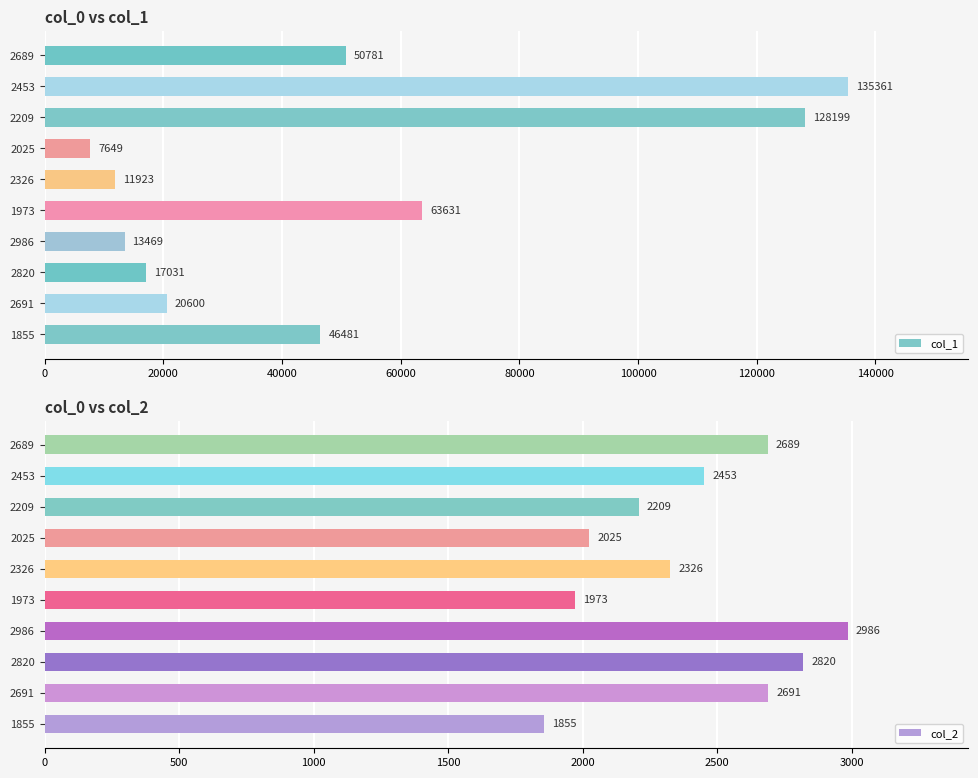

At which label does col_1 reach its minimum?

2025